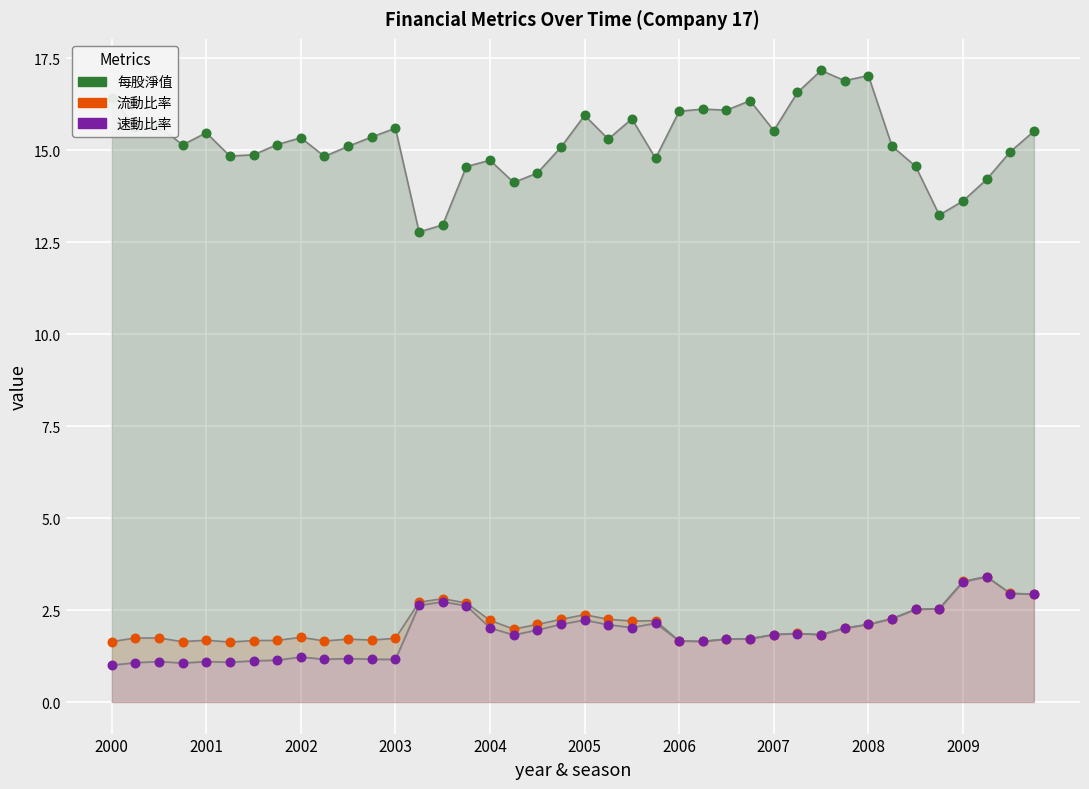

Which series has the largest Y range (max minus min)?

每股淨值